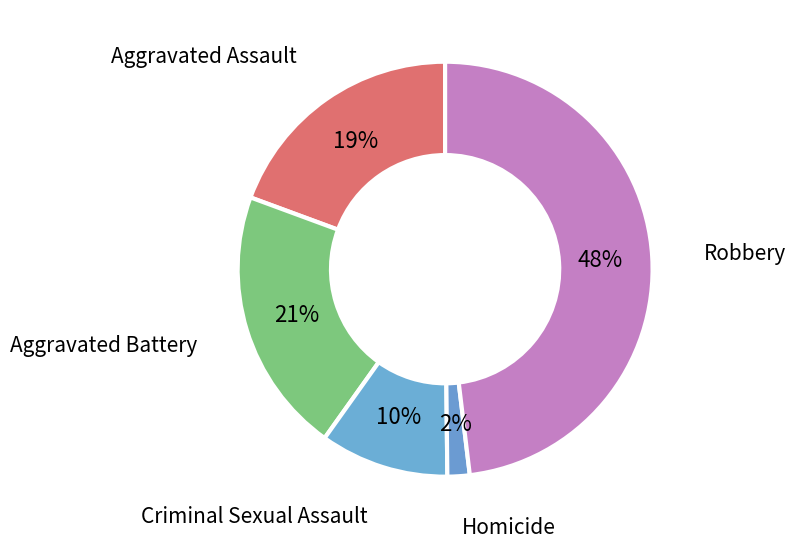

To the nearest percent, what portion does Aggravated Assault represent?

19%